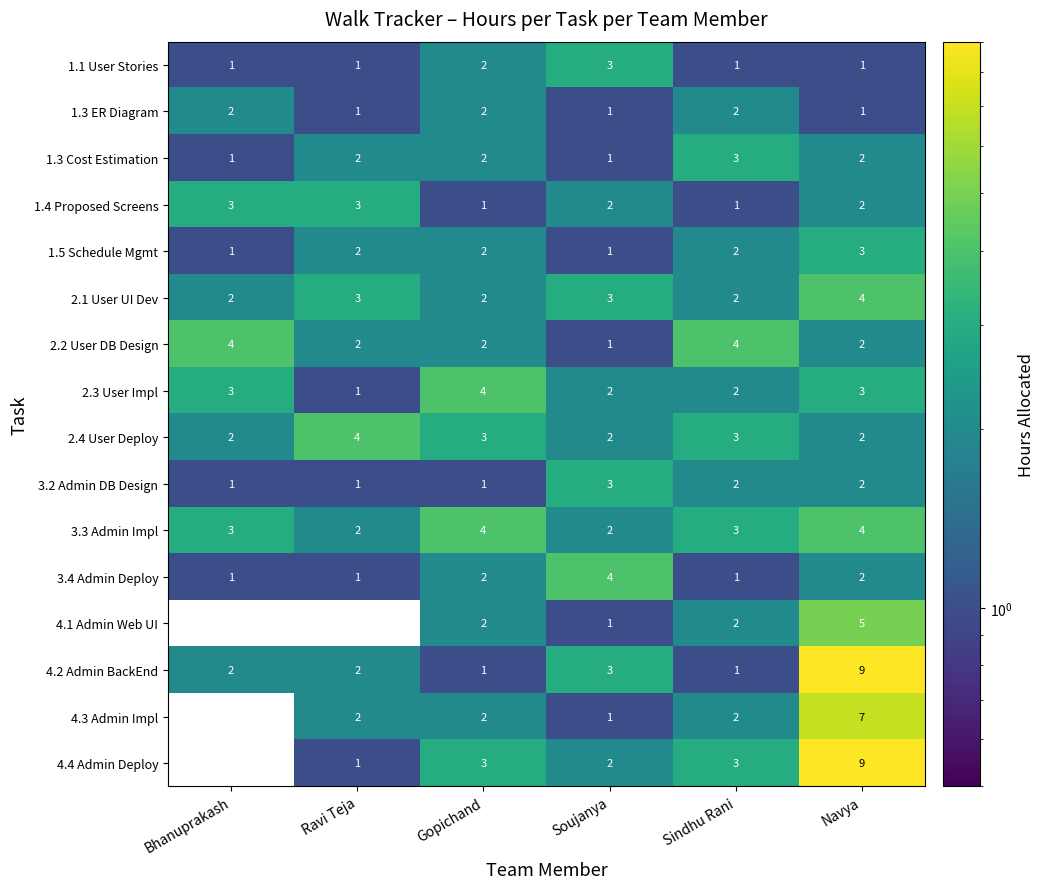

What is the difference between the highest and lowest values at Soujanya?

3